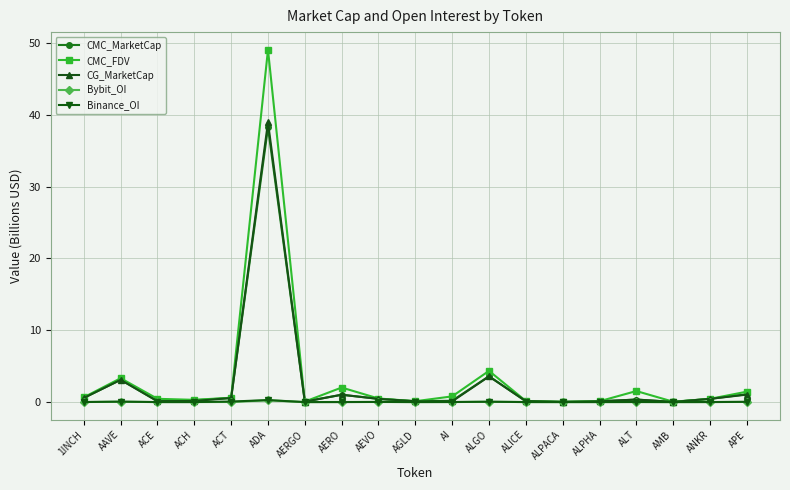

Which series has the widest spread of values?

CMC_FDV